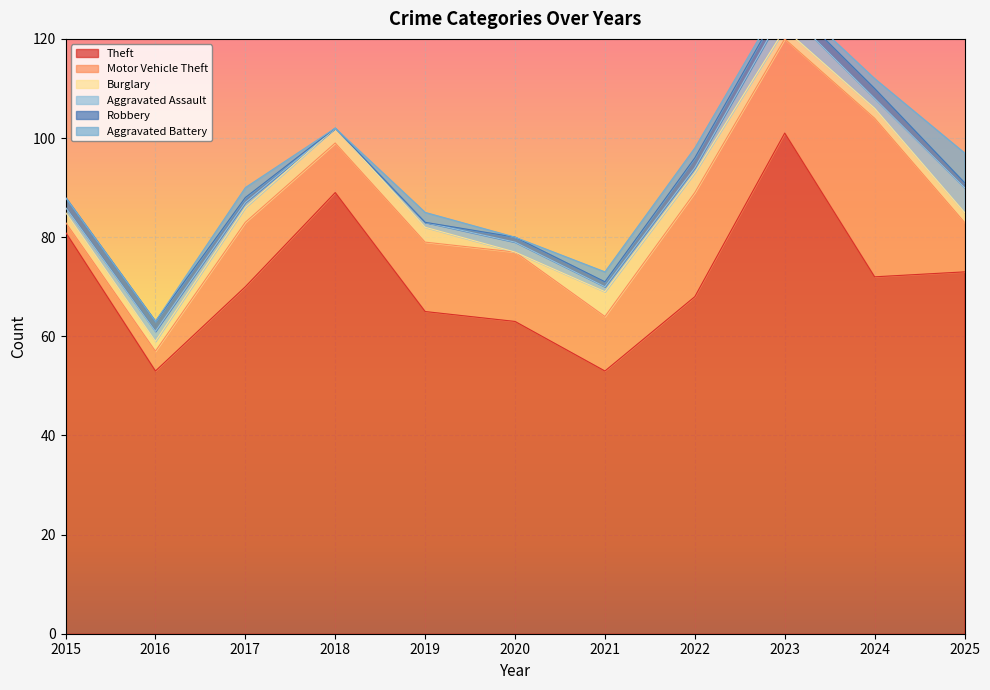

At 2015, list the series in order from largest to smallest.

Theft, Motor Vehicle Theft, Burglary, Robbery, Aggravated Assault, Aggravated Battery